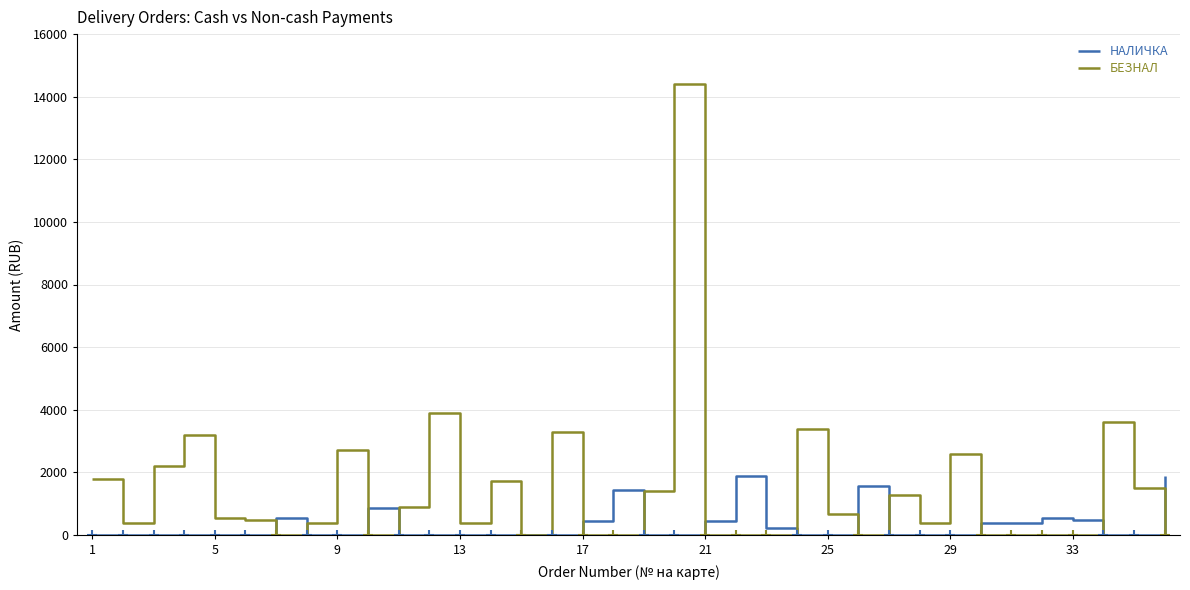

Which series has the largest total across all categories?

БЕЗНАЛ